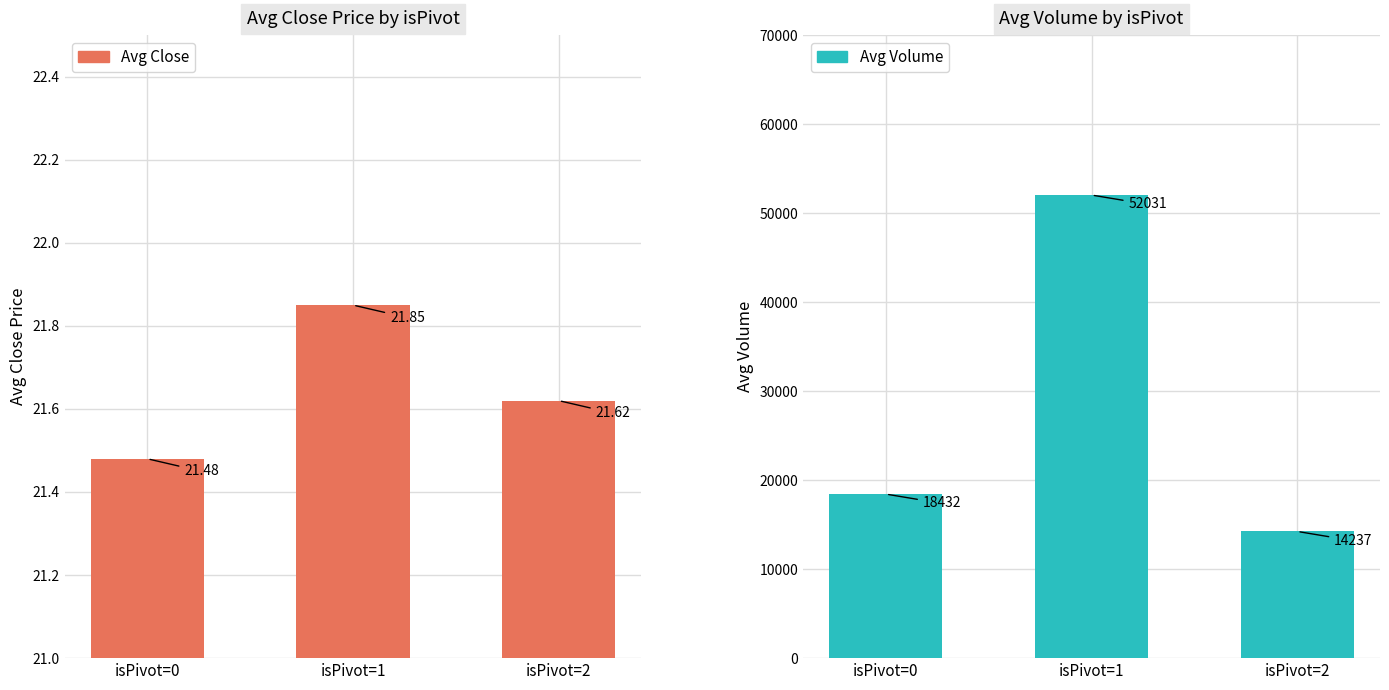

What is the difference between the highest and lowest values at isPivot=1?

52009.2